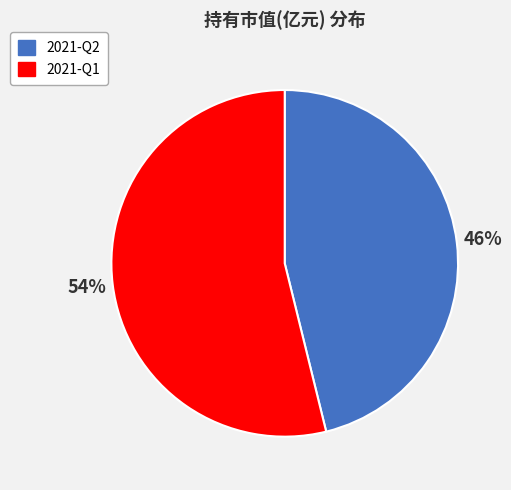

Count the number of slices in the pie.

2